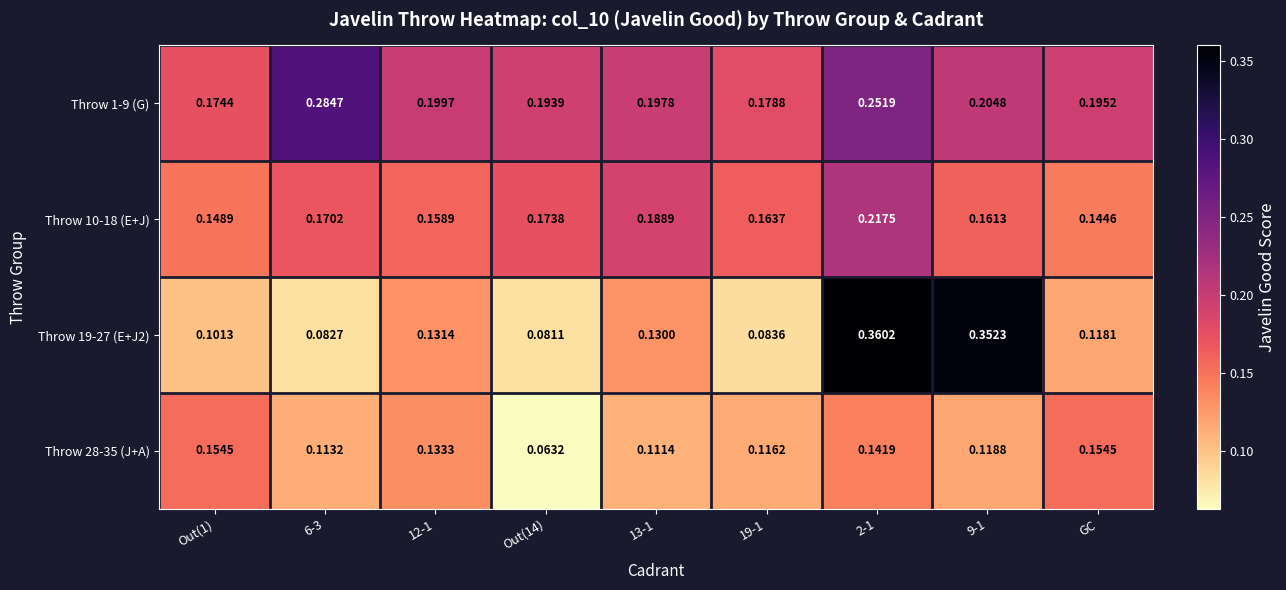

What is the total value across all series at GC?

0.6